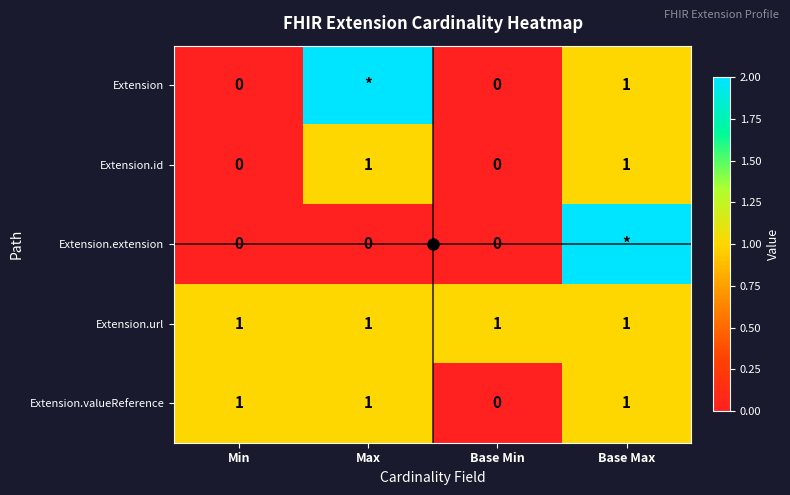

Rank the categories by Extension.valueReference value from highest to lowest.

Min, Max, Base Max, Base Min